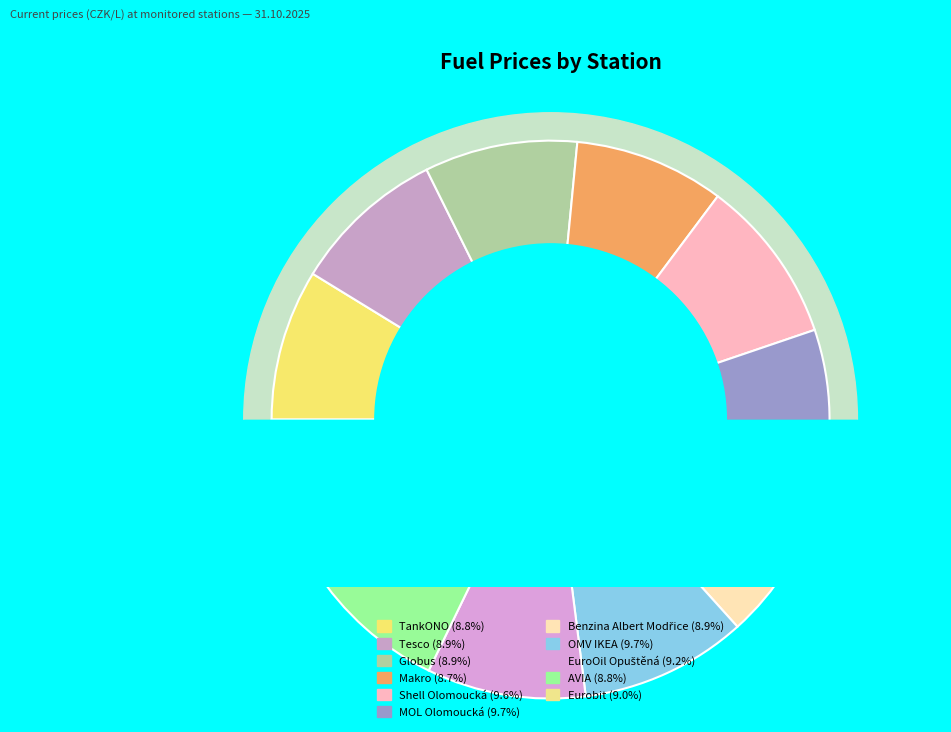

Is TankONO the majority of the pie?

No